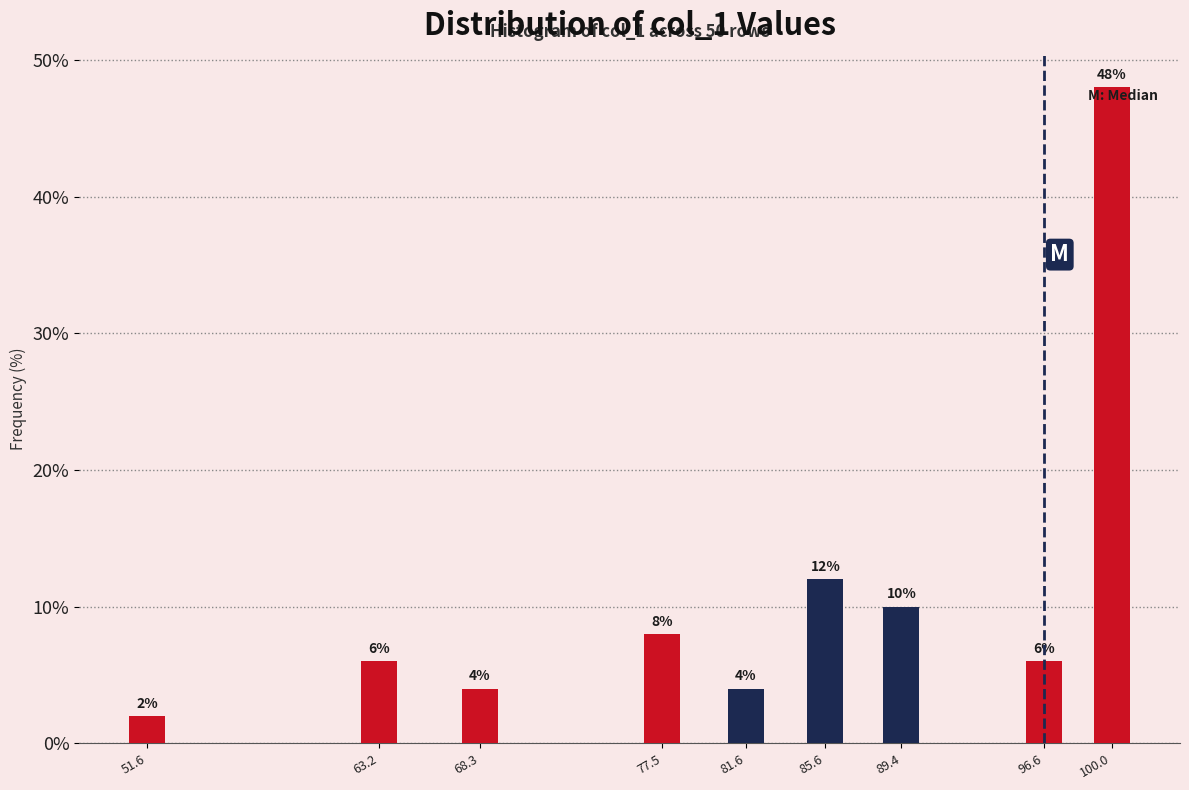

Reading left to right, extract all data points from this chart.

2	6	4	8	4	12	10	6	48